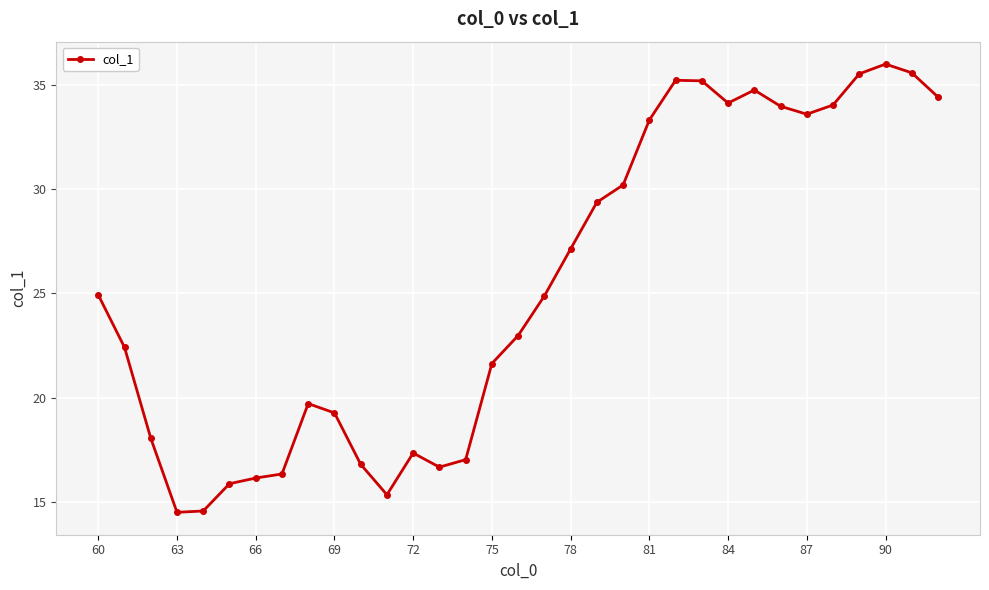

What is the difference between the second highest and minimum values?

21.1